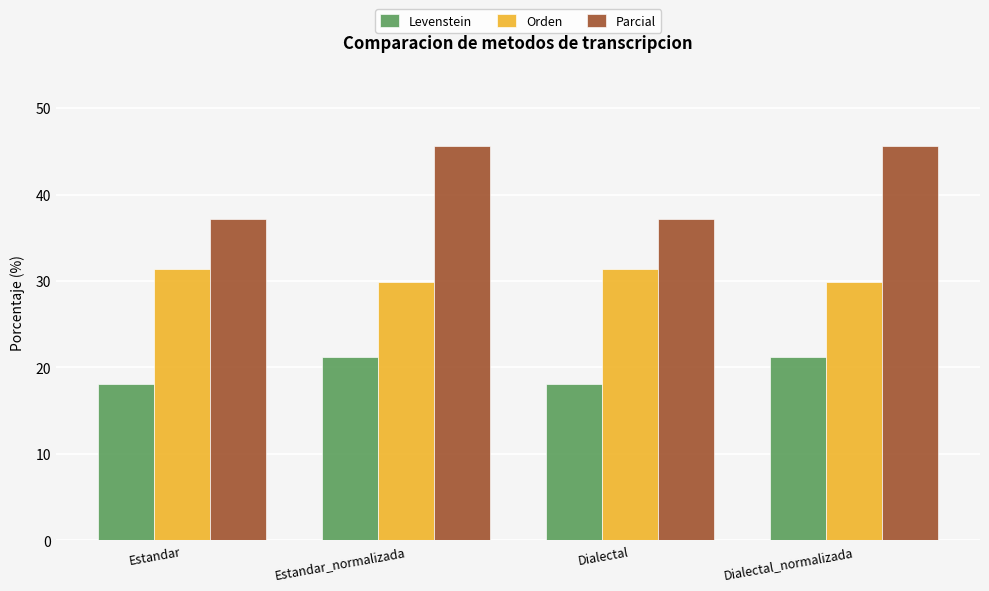

What position from the left is Dialectal?

3